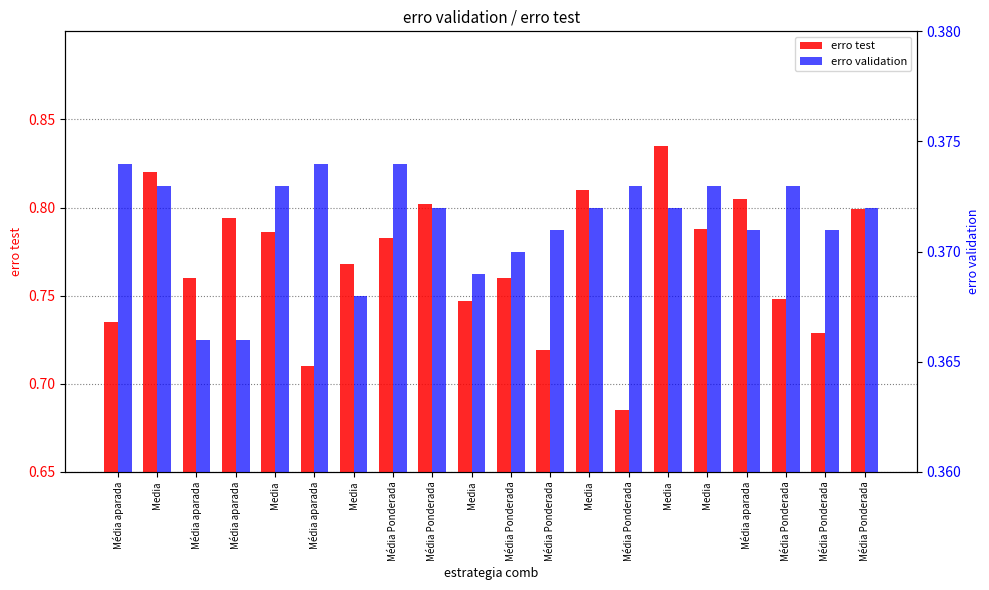

What is the approximate value of erro test at Media?

0.8